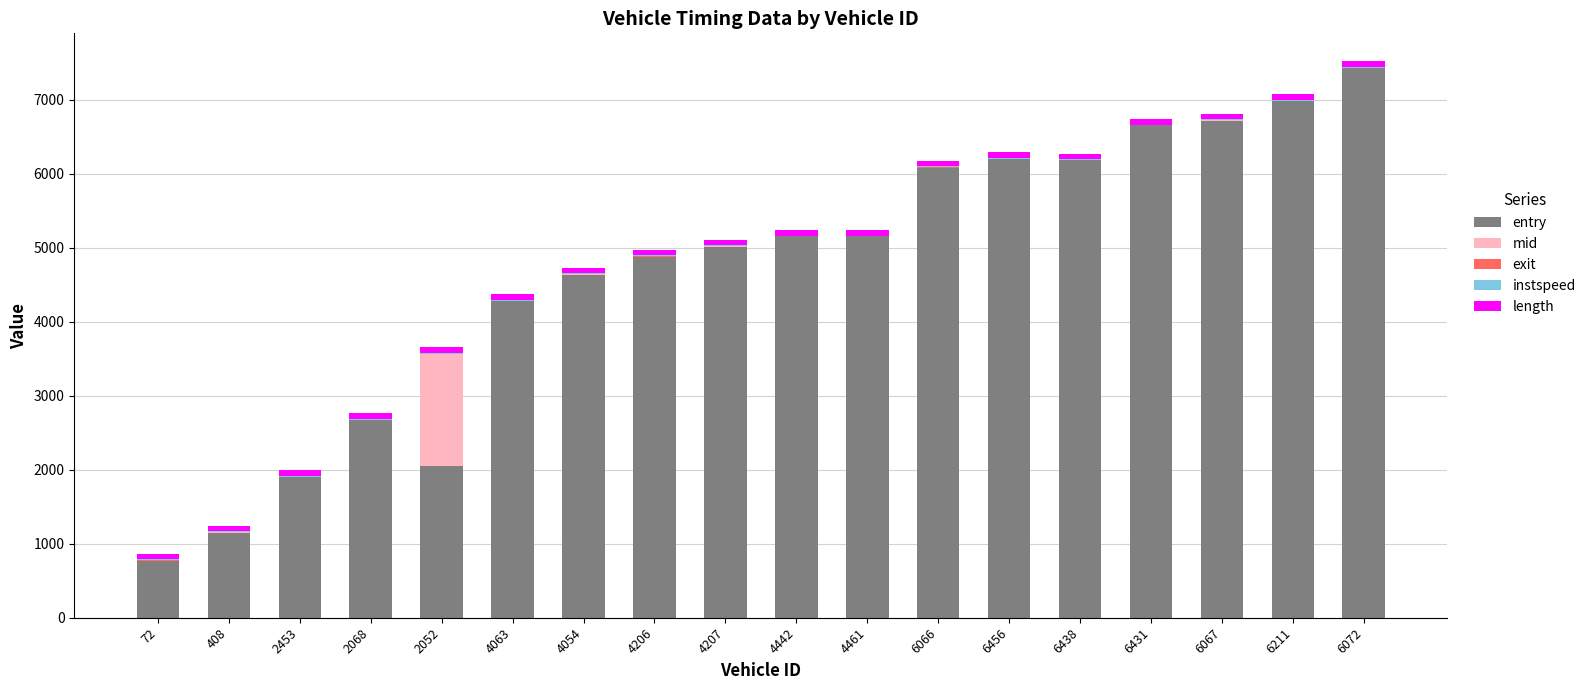

What is the maximum value for exit?

3.6